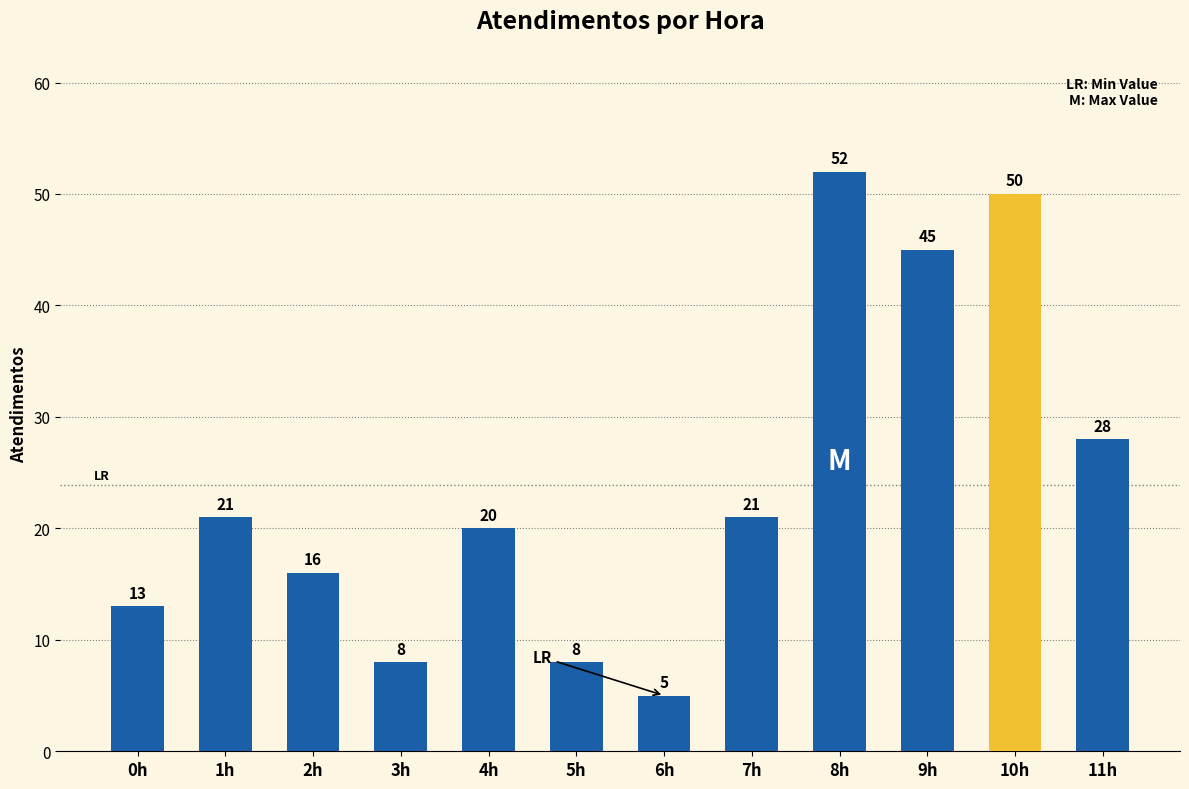

What position from the left is 11h?

12